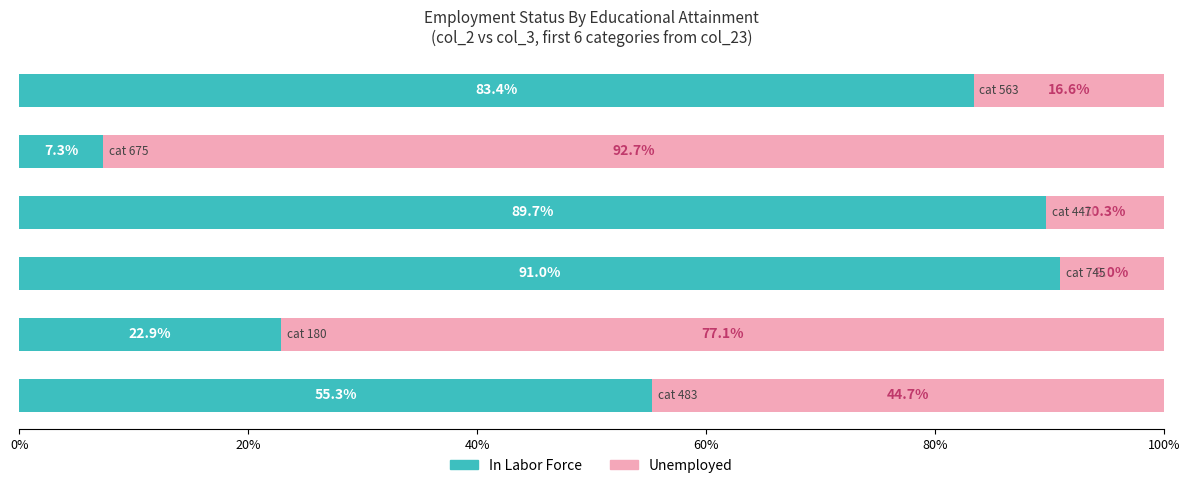

What is the maximum value for In Labor Force?

91.0